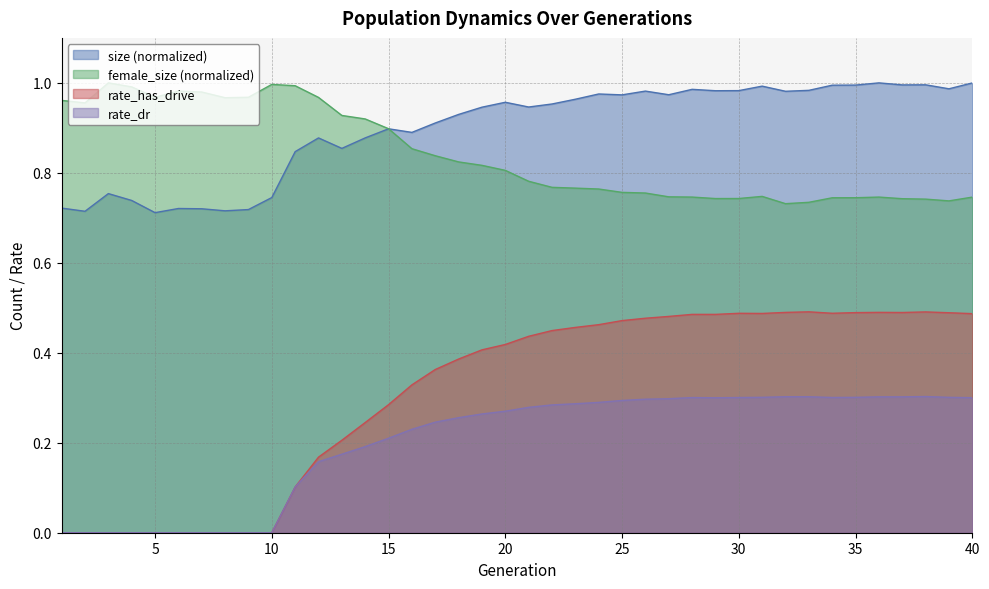

Between 8 and 20, which series saw the biggest shift?

rate_has_drive